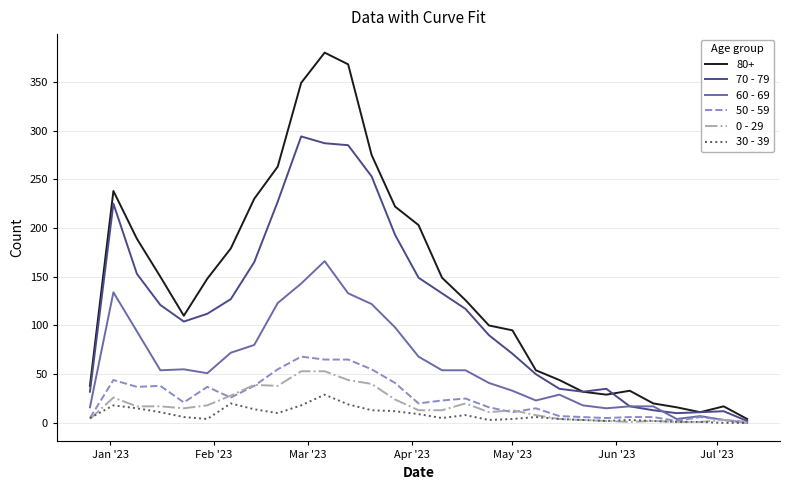

What is the maximum value shown in the chart?

380